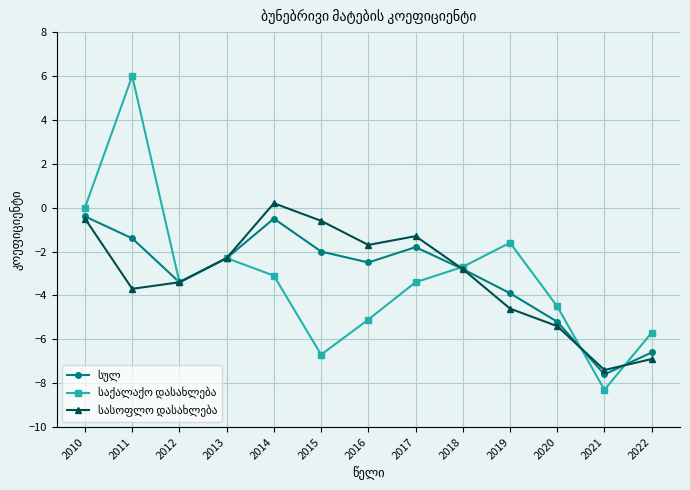

What is the smallest value displayed?

-8.3